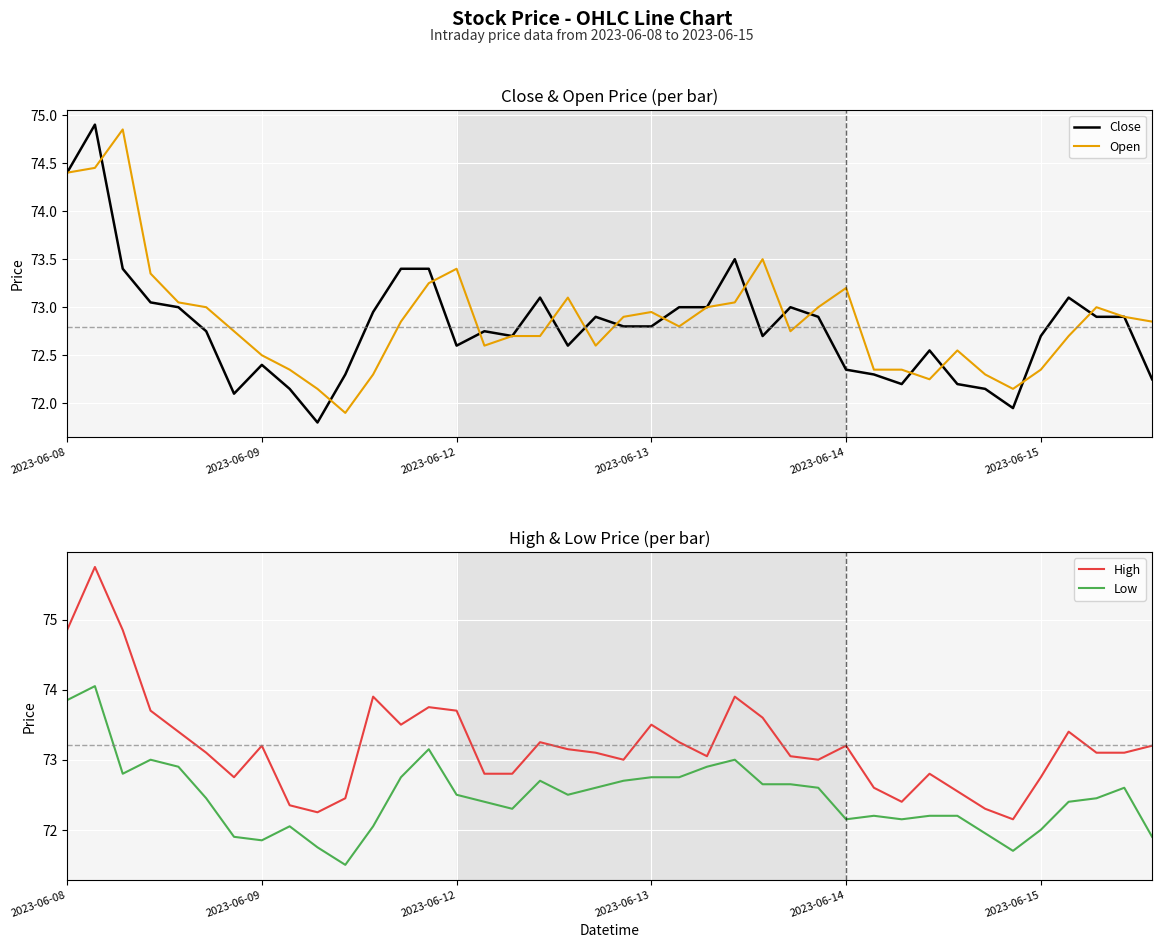

What is the lowest value of the Close series?

71.8